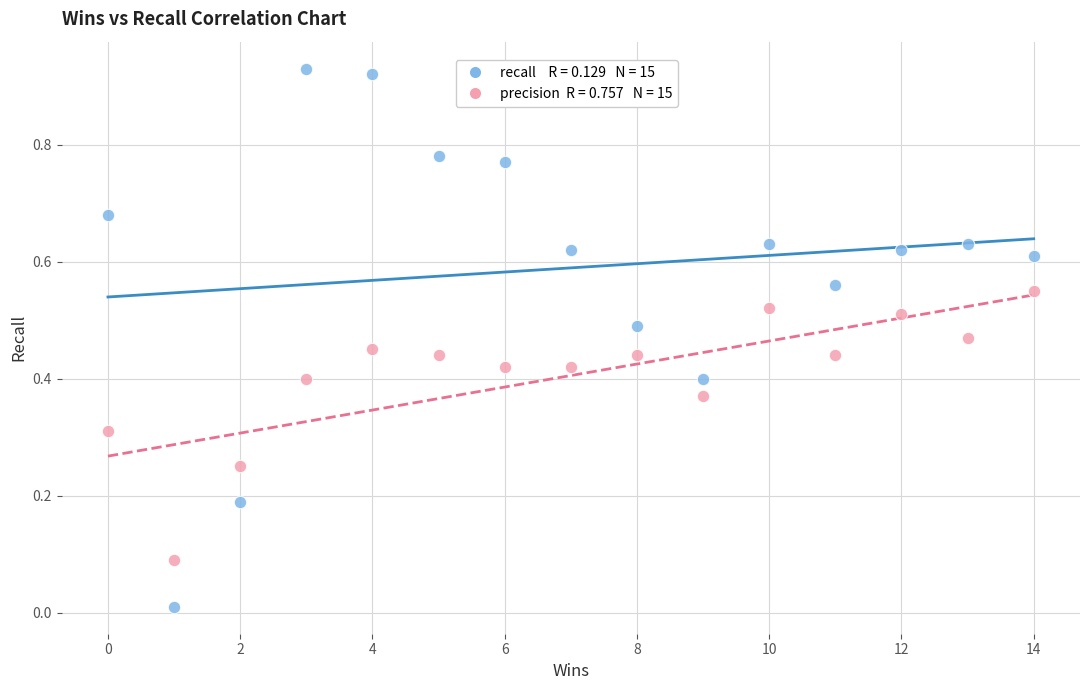

Across all data points, what is the range of X values (max minus min)?

14.0